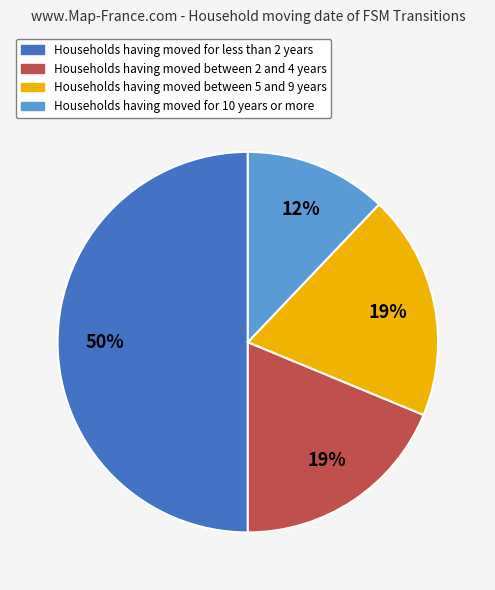

What is the smallest slice in the pie chart?

Households having moved for 10 years or more